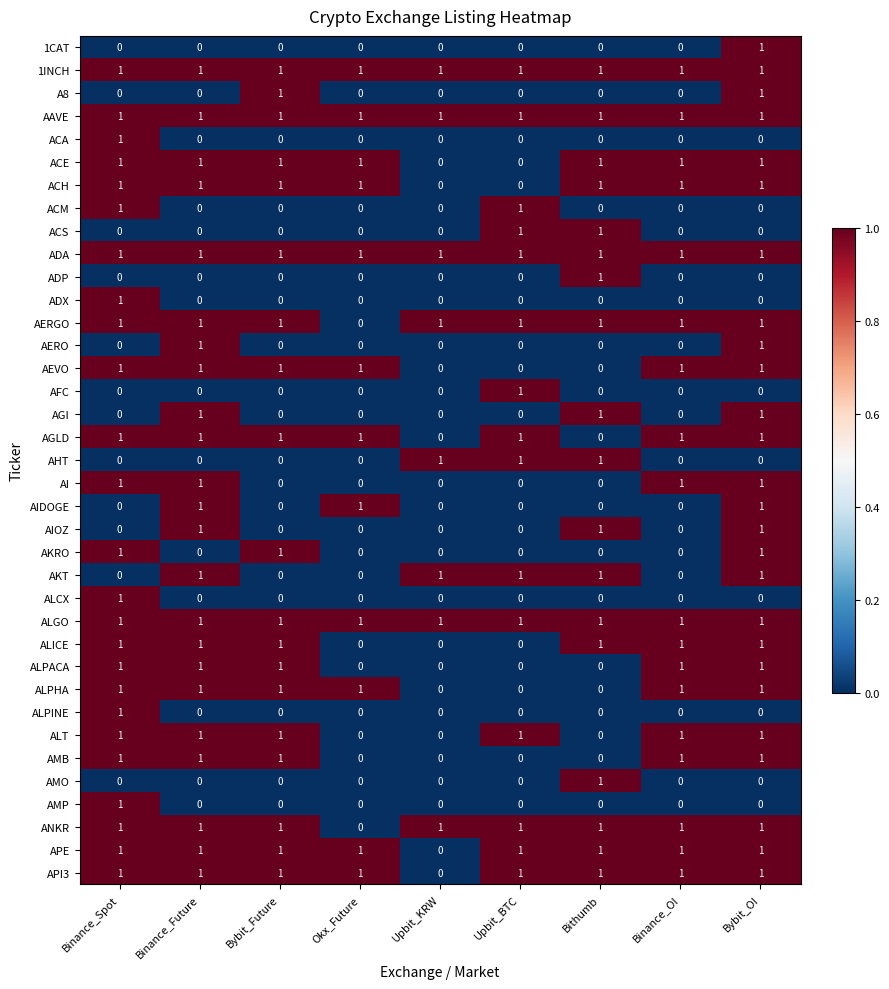

What is the spread (max minus min) of values at Okx_Future?

1